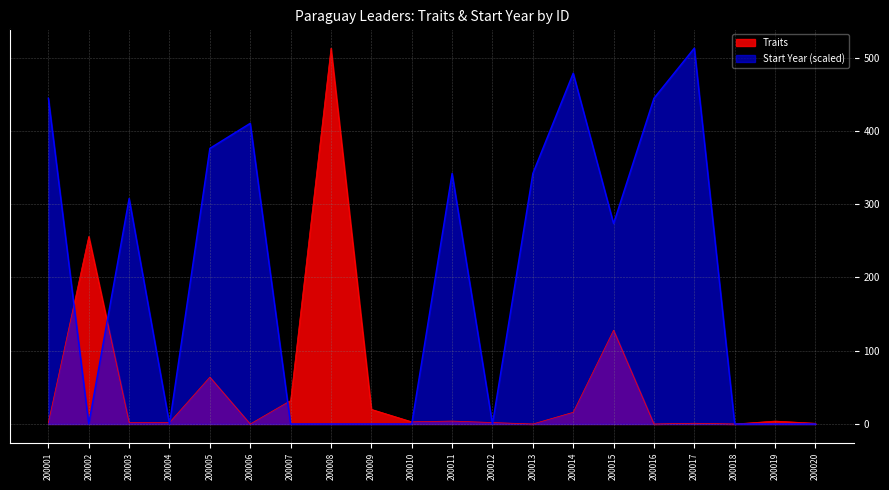

How many series are shown in this chart?

2